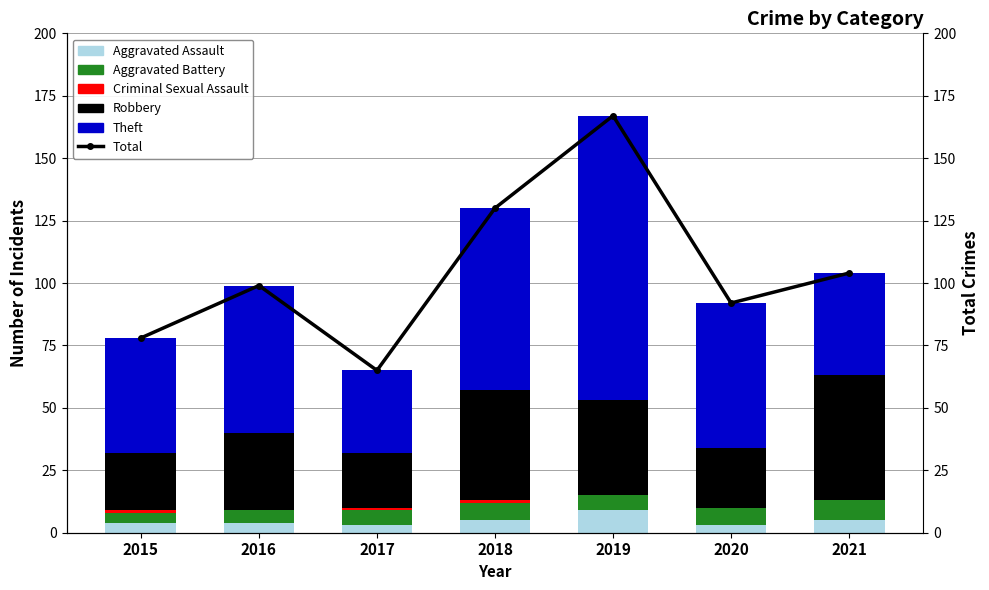

What are all the series names shown in the legend?

Aggravated Assault, Aggravated Battery, Criminal Sexual Assault, Robbery, Theft, Total